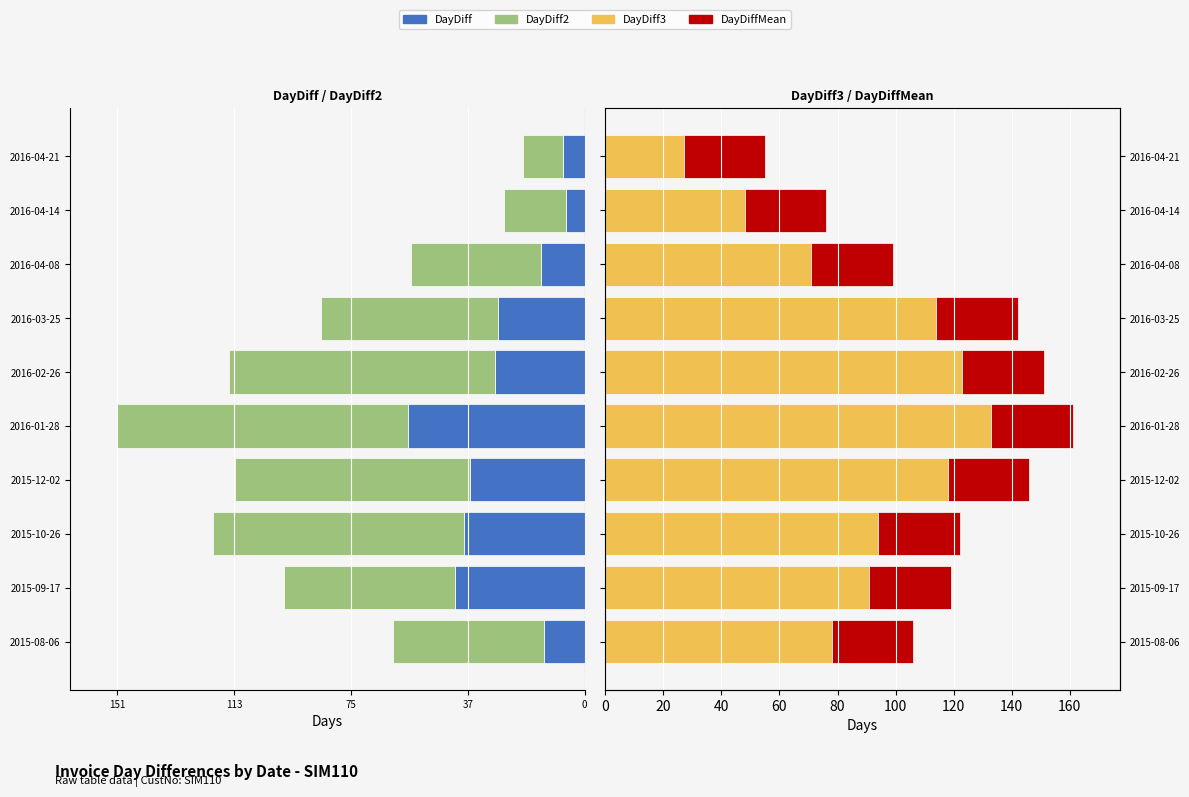

Which series has the widest spread of values?

DayDiff3